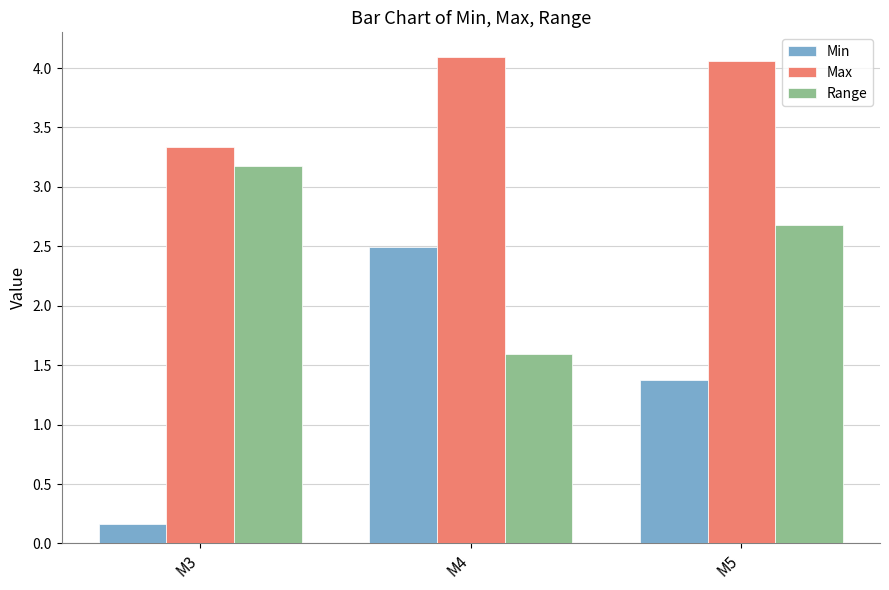

The value of Min at M5 is 2.3. True or false?

False